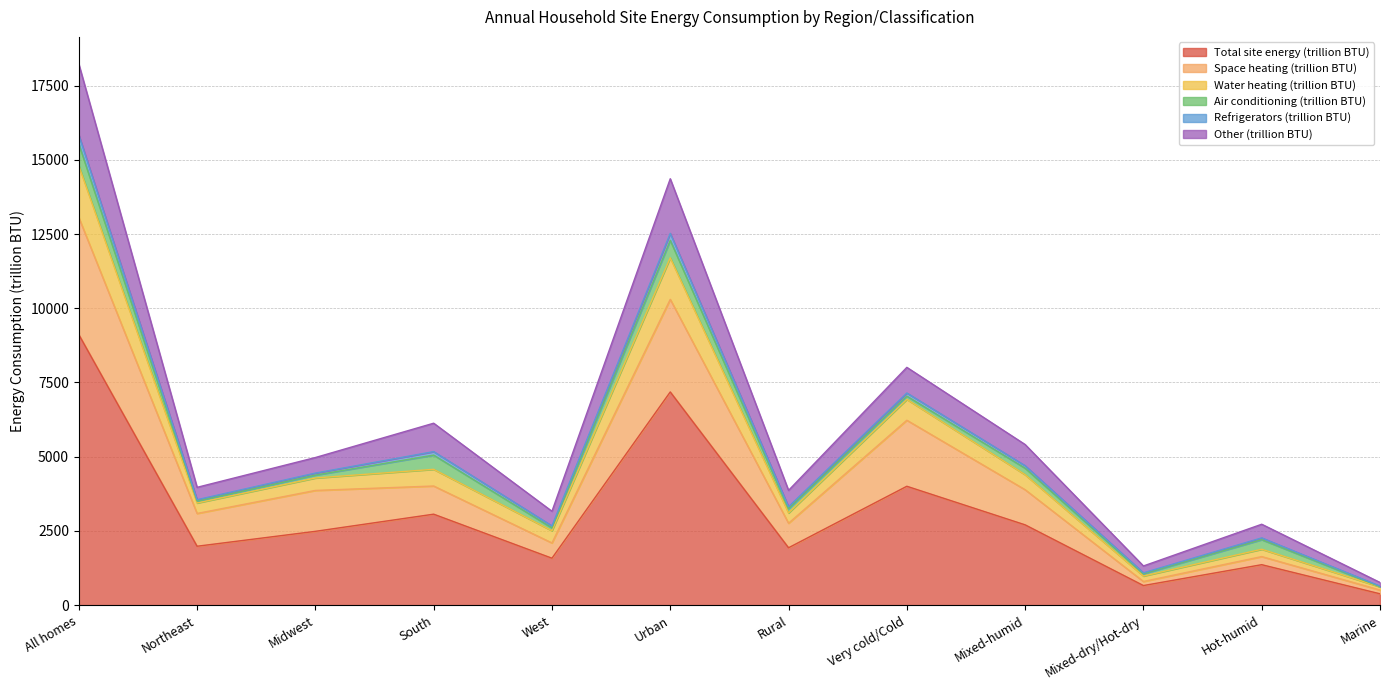

True or false: Total site energy (trillion BTU) has a value of 802 at Midwest.

False